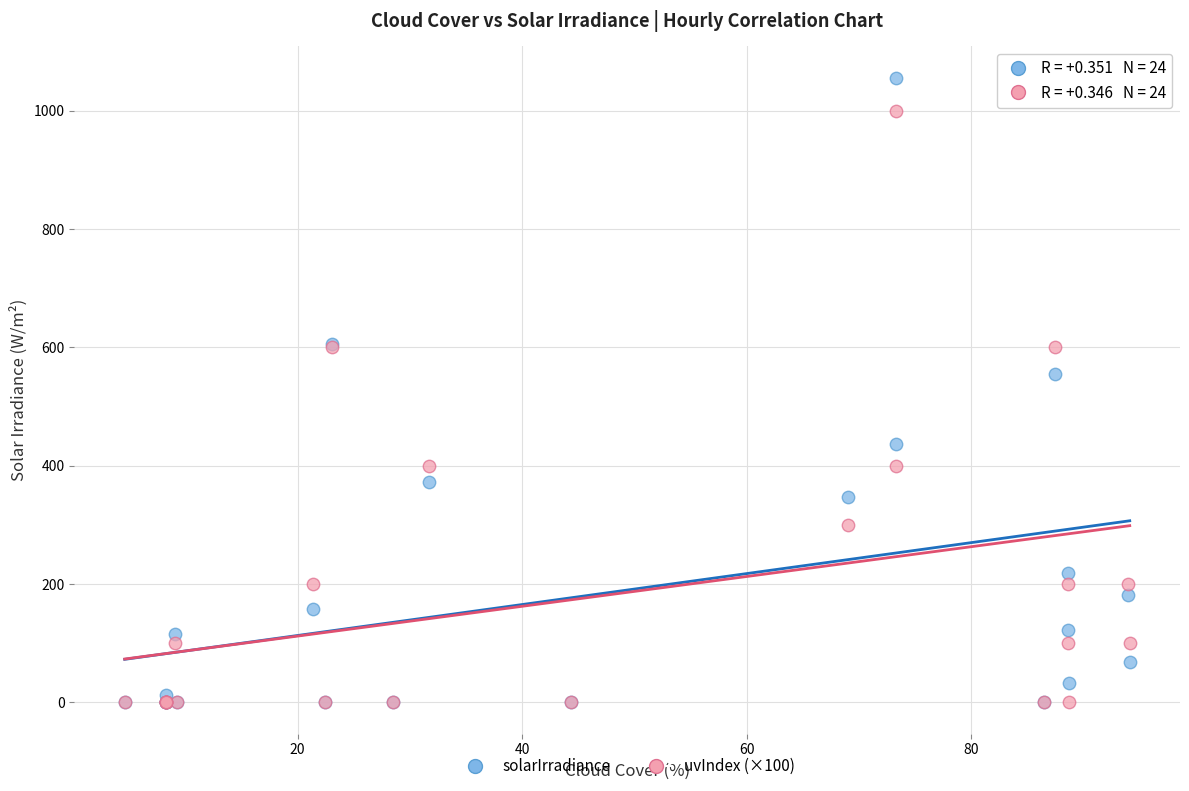

What are all the series names shown in the legend?

solarIrradiance, uvIndex (×100)